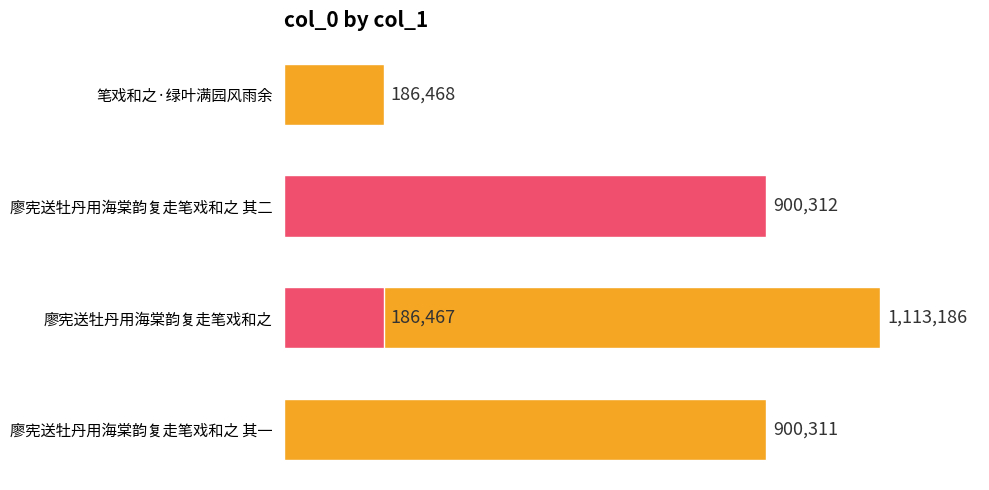

The chart shows a value of 245630 at 0.6. True or false?

False